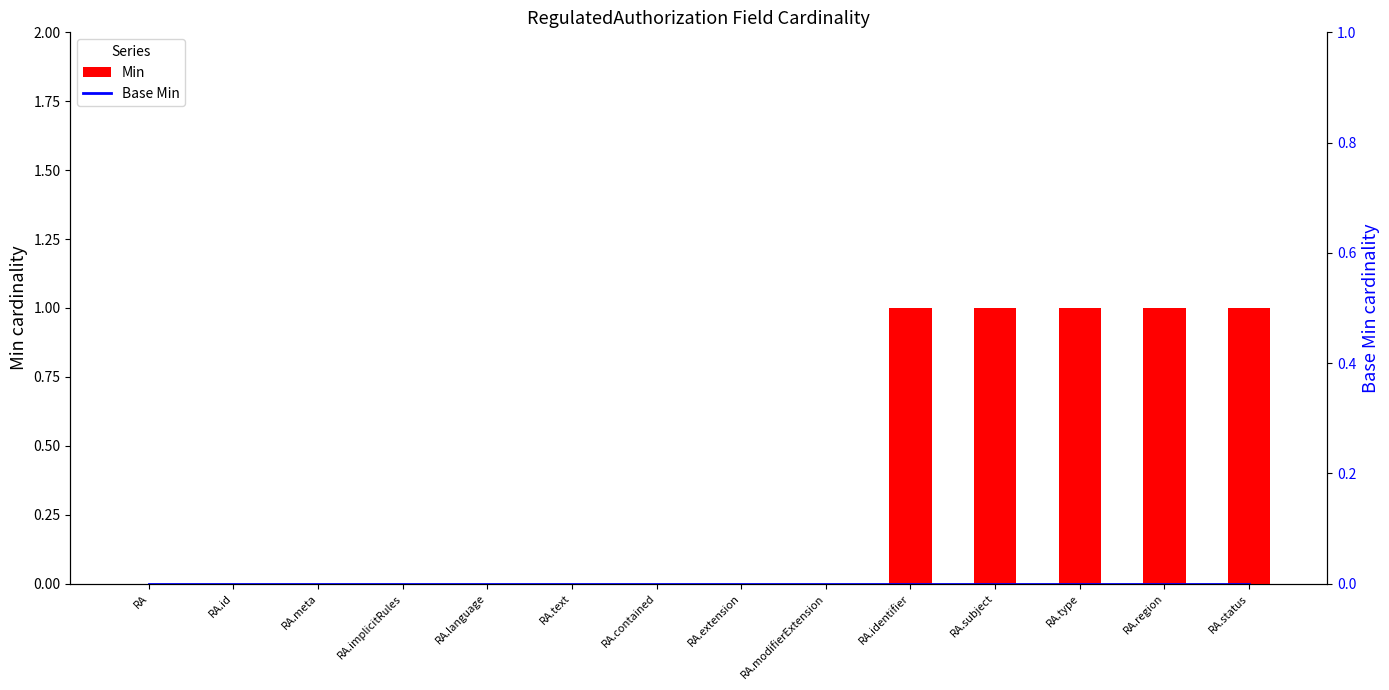

What is the spread (max minus min) of values at RA.status?

1